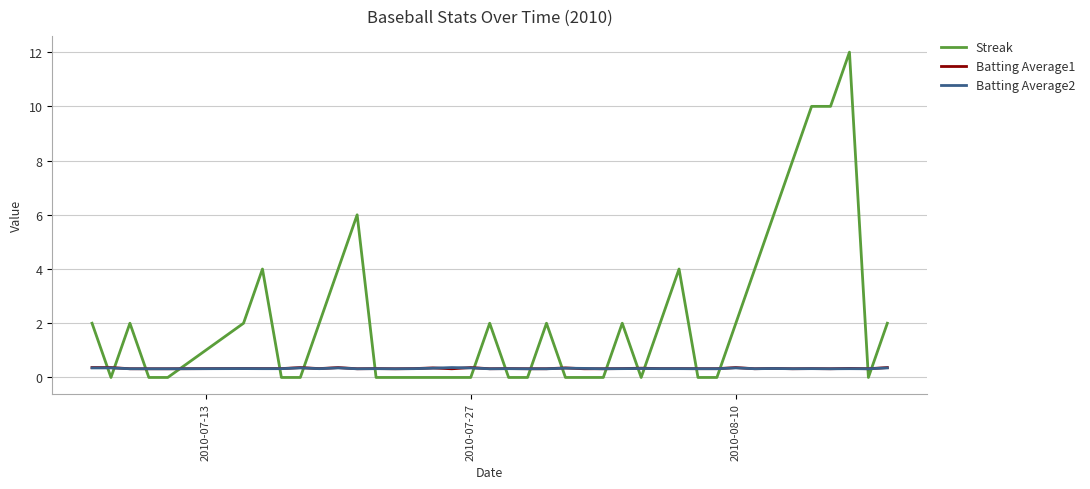

Which series has the widest spread of values?

Streak